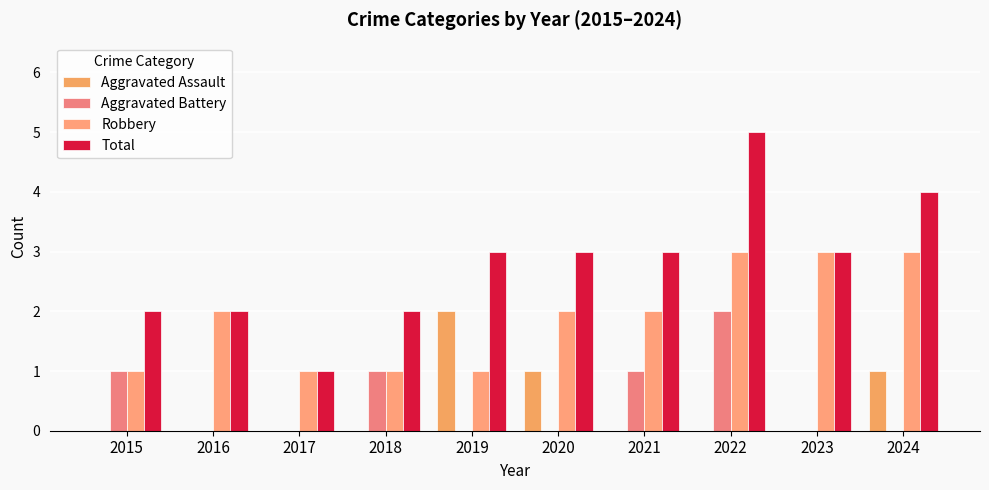

Which series has the widest spread of values?

Total